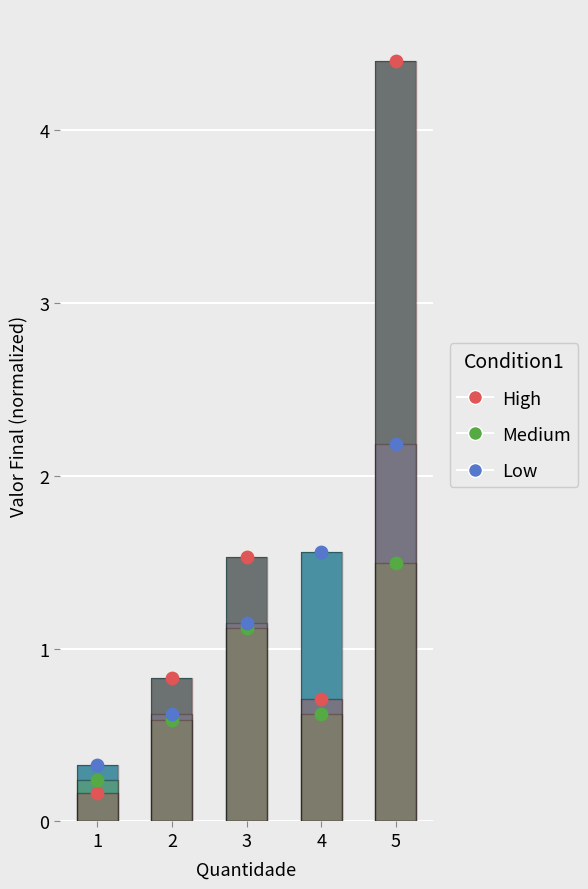

Which series contains the lowest Y value?

High